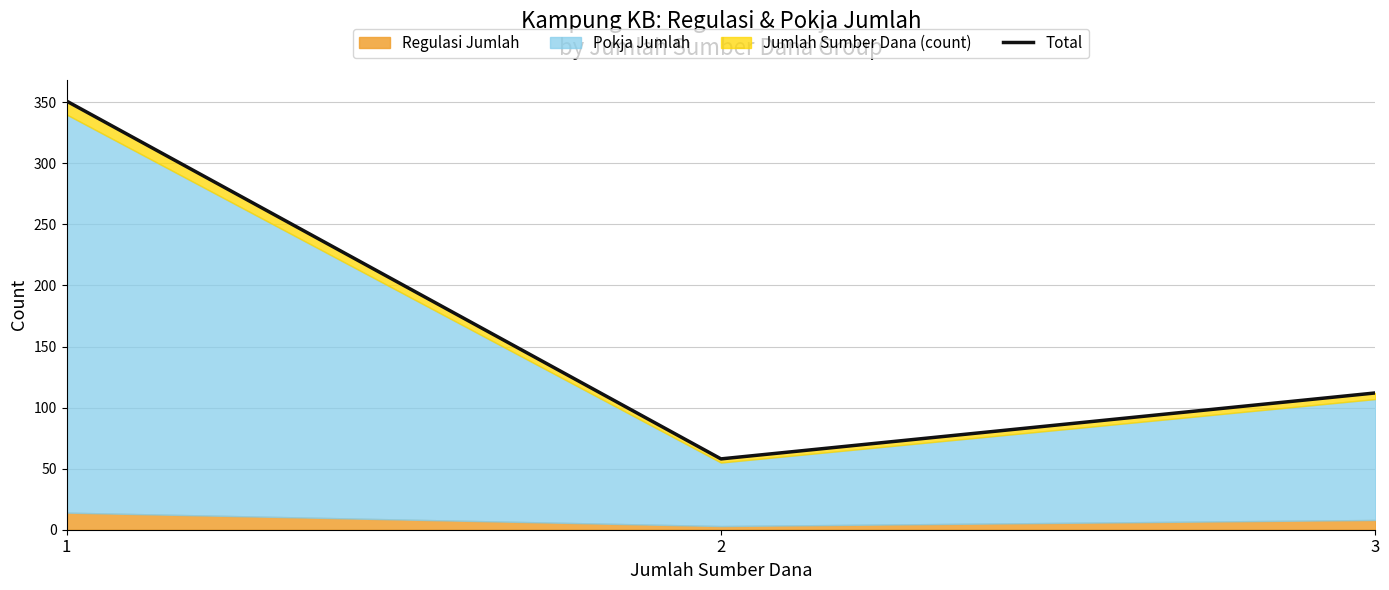

What is the maximum value shown in the chart?

351